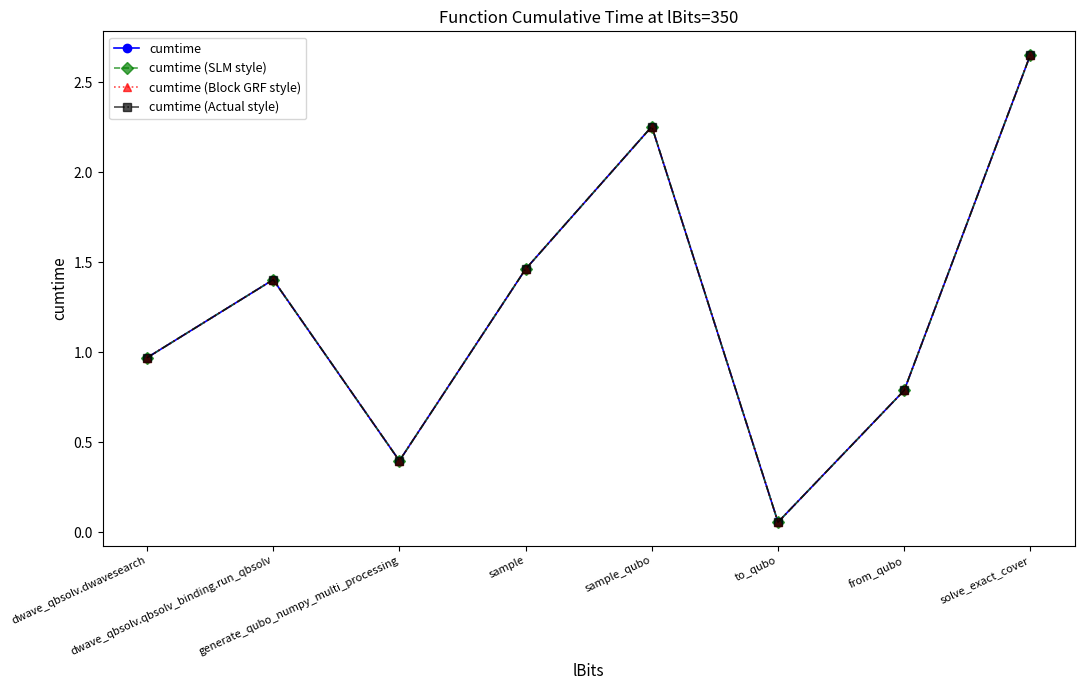

List the labels in order of cumtime (SLM style) value, smallest first.

to_qubo, generate_qubo_numpy_multi_processing, from_qubo, dwave_qbsolv.dwavesearch, dwave_qbsolv.qbsolv_binding.run_qbsolv, sample, sample_qubo, solve_exact_cover